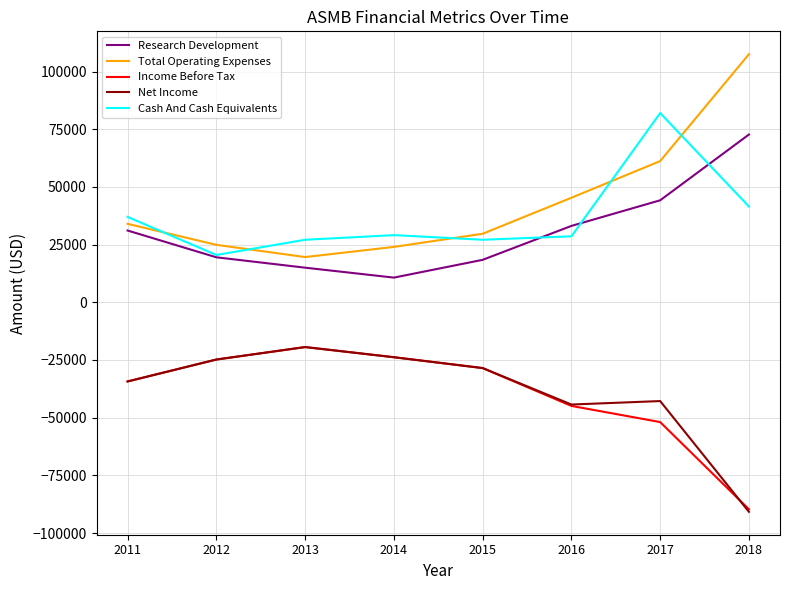

Does the chart display data point markers on the line(s)?

No